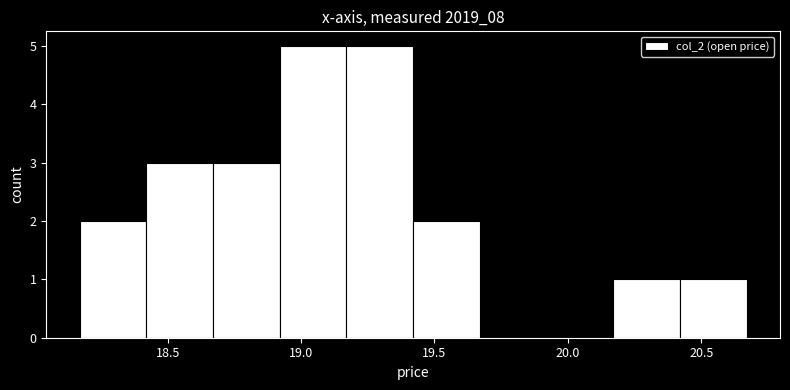

Reading left to right, list every bar in this chart as the range it spans on the x-axis followed by its height. Neither the bar edges nor the heights are printed on the chart, so give them approximately, as read against the axes.

18.17 to 18.42: 2
18.42 to 18.67: 3
18.67 to 18.92: 3
18.92 to 19.17: 5
19.17 to 19.42: 5
19.42 to 19.67: 2
19.67 to 19.92: 0
19.92 to 20.17: 0
20.17 to 20.42: 1
20.42 to 20.67: 1